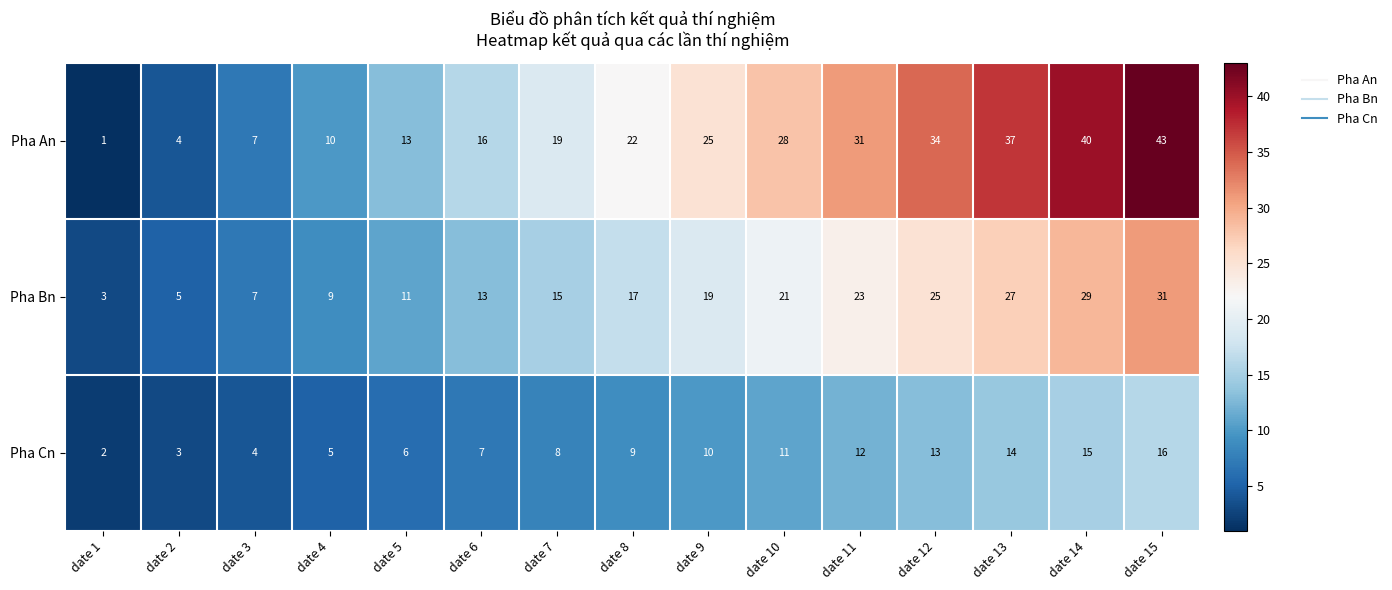

The Pha Cn series shows 2 at date 1. True or false?

True